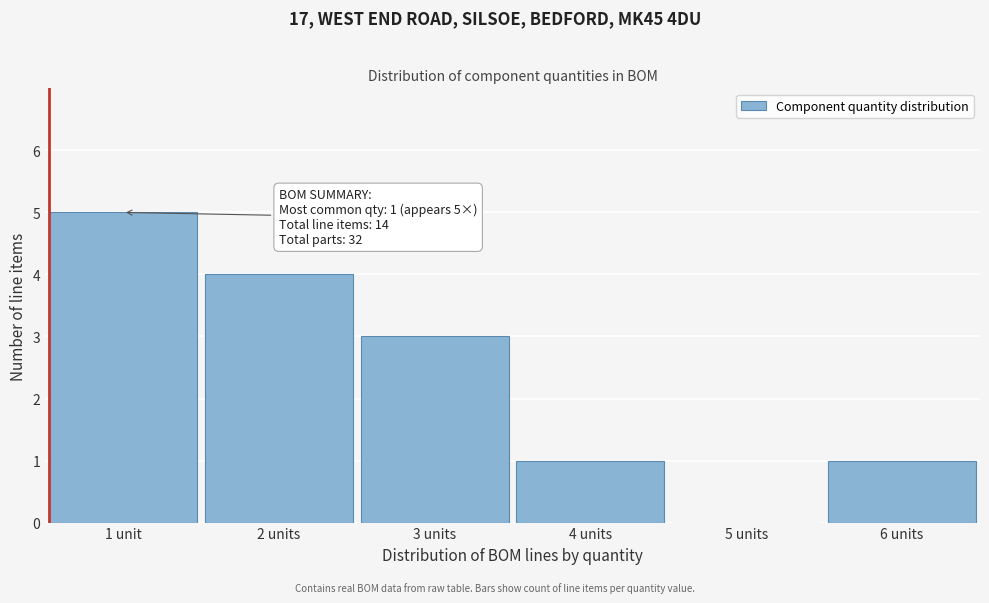

Reading left to right, list all the values displayed in this chart.

1 unit=5	2 units=4	3 units=3	4 units=1	5 units=0	6 units=1